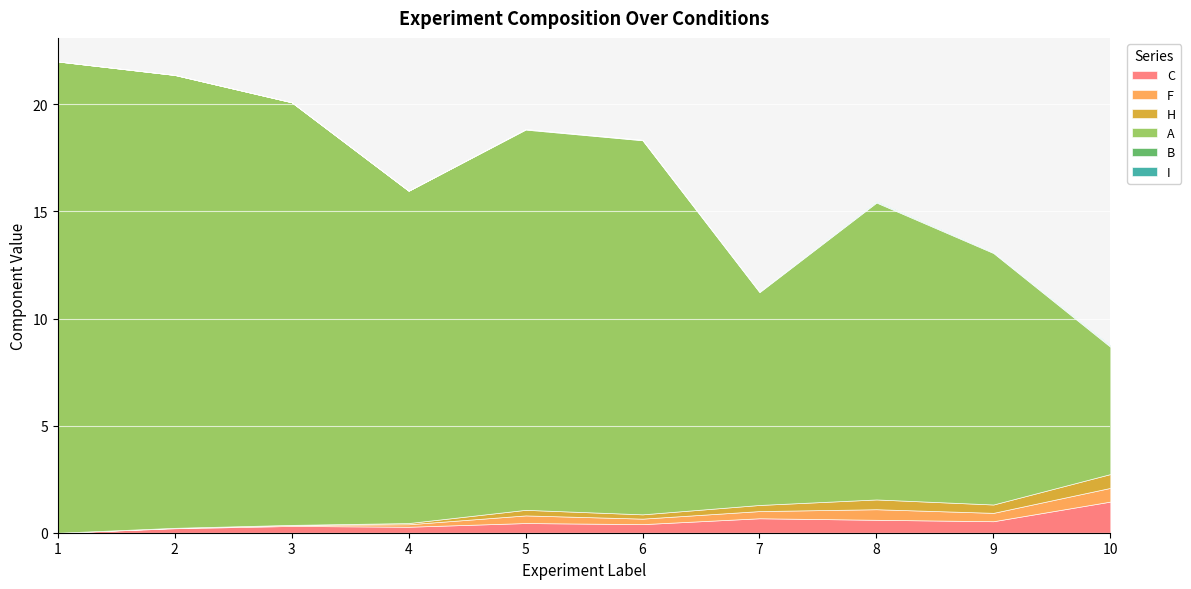

Is it true that C equals 0.7 at 10?

False